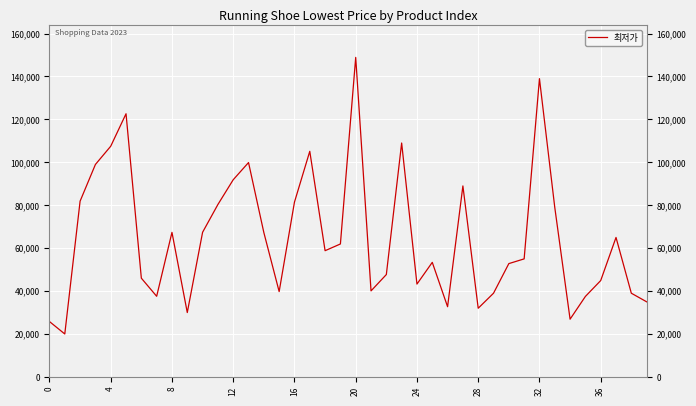

What is the average value?

65020